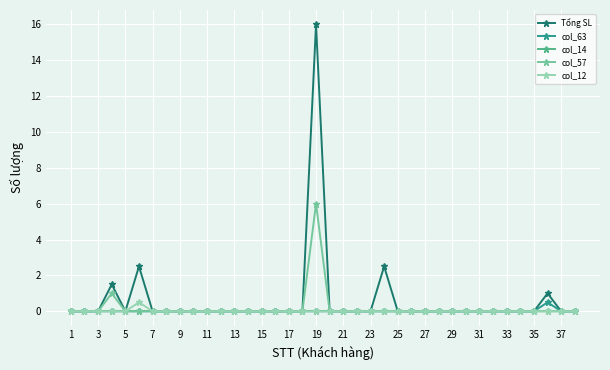

Which series has the largest range (max minus min)?

Tổng SL